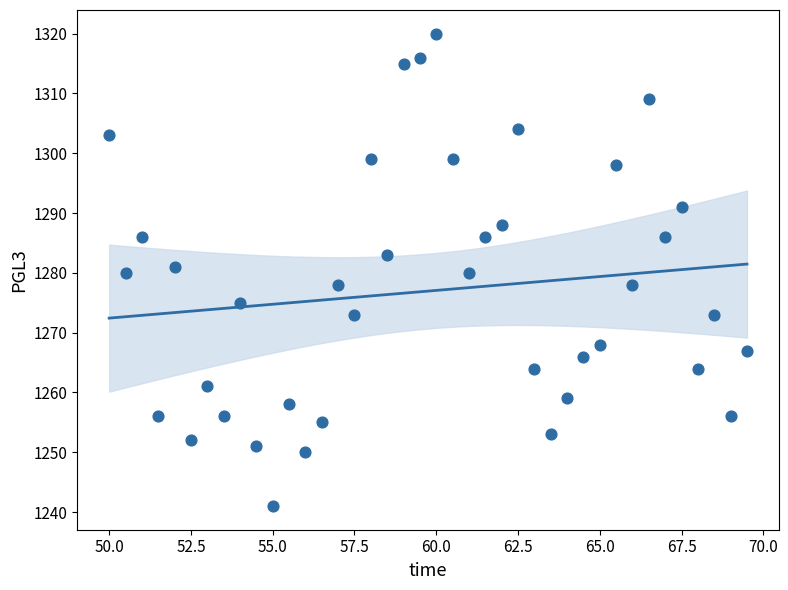

What is the range of Y values (max minus min)?

79